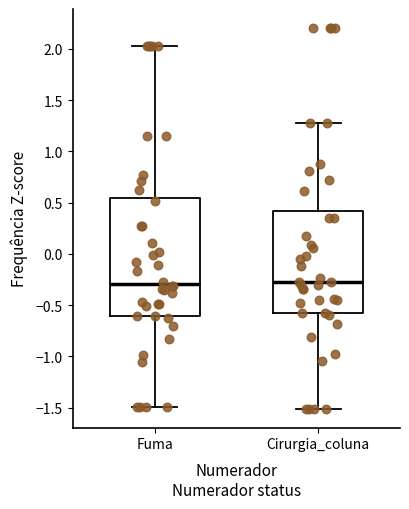

Reading left to right, read every box against the y-axis: the position of its median line, the range the box covers, and the ends of its whiskers. The values are not printed on the chart, so give them approximately, as read against the axis.

Fuma: median -0.30, box -0.60 to 0.55, whiskers -1.50 to 2.05
Cirurgia_coluna: median -0.25, box -0.60 to 0.40, whiskers -1.50 to 1.25